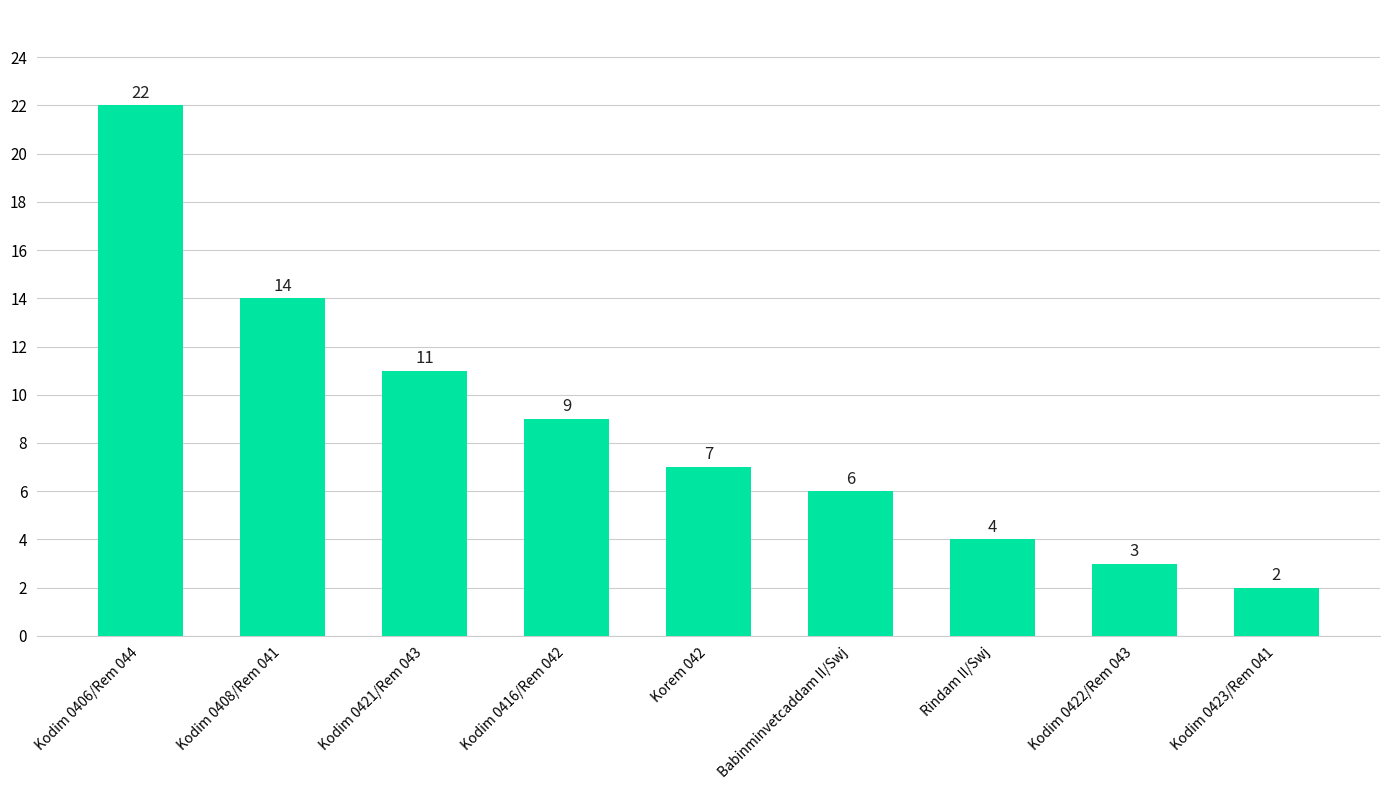

What is the minimum value shown in the chart?

2